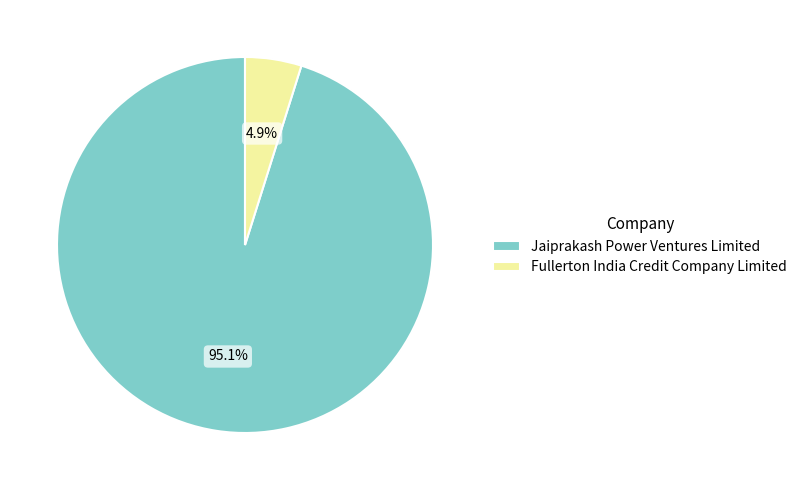

Does Jaiprakash Power Ventures Limited represent more than half of the total?

Yes